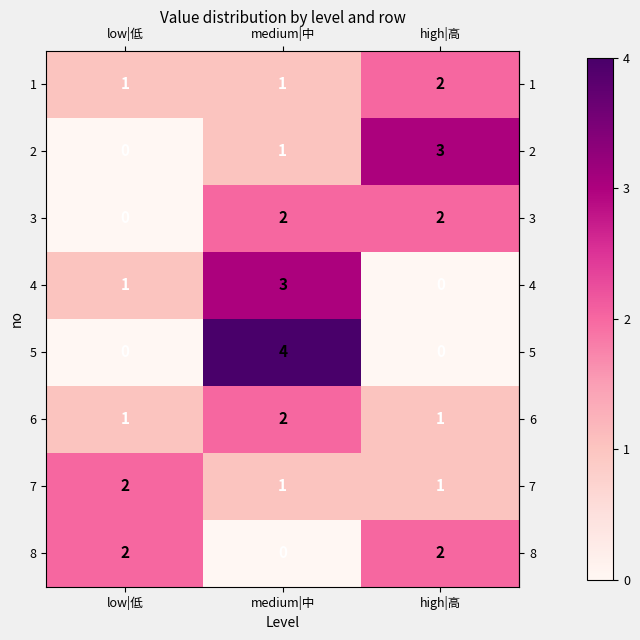

True or false: 8 has a value of 4 at high|高.

False